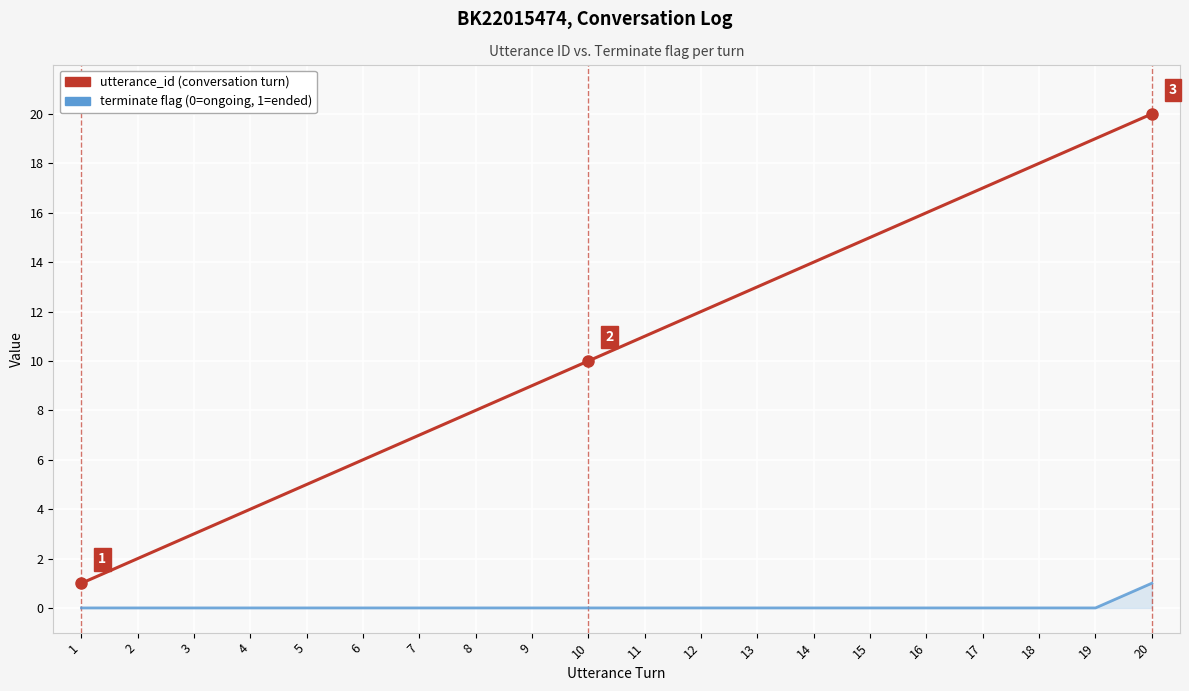

How many lines are shown in the chart?

2